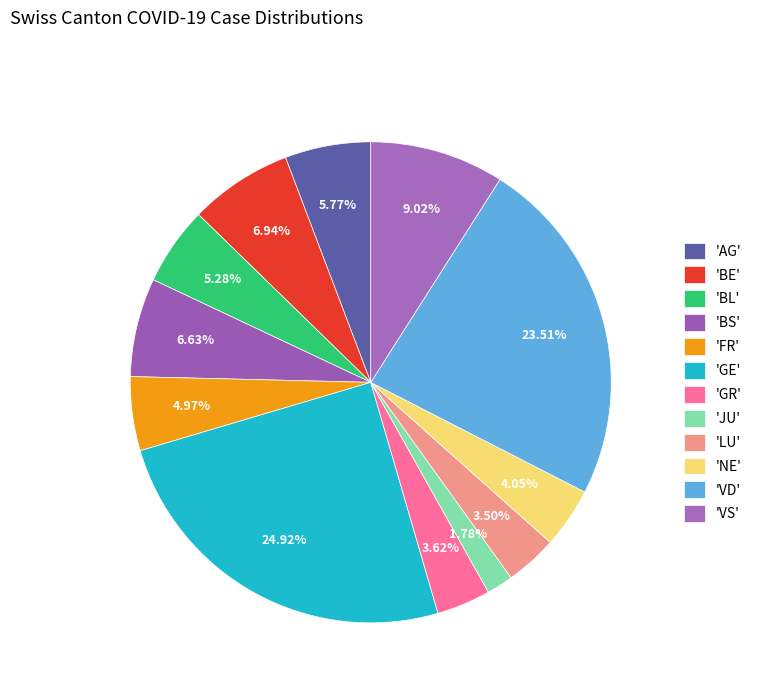

To the nearest percent, what is the difference between the largest and smallest slice percentages?

23%